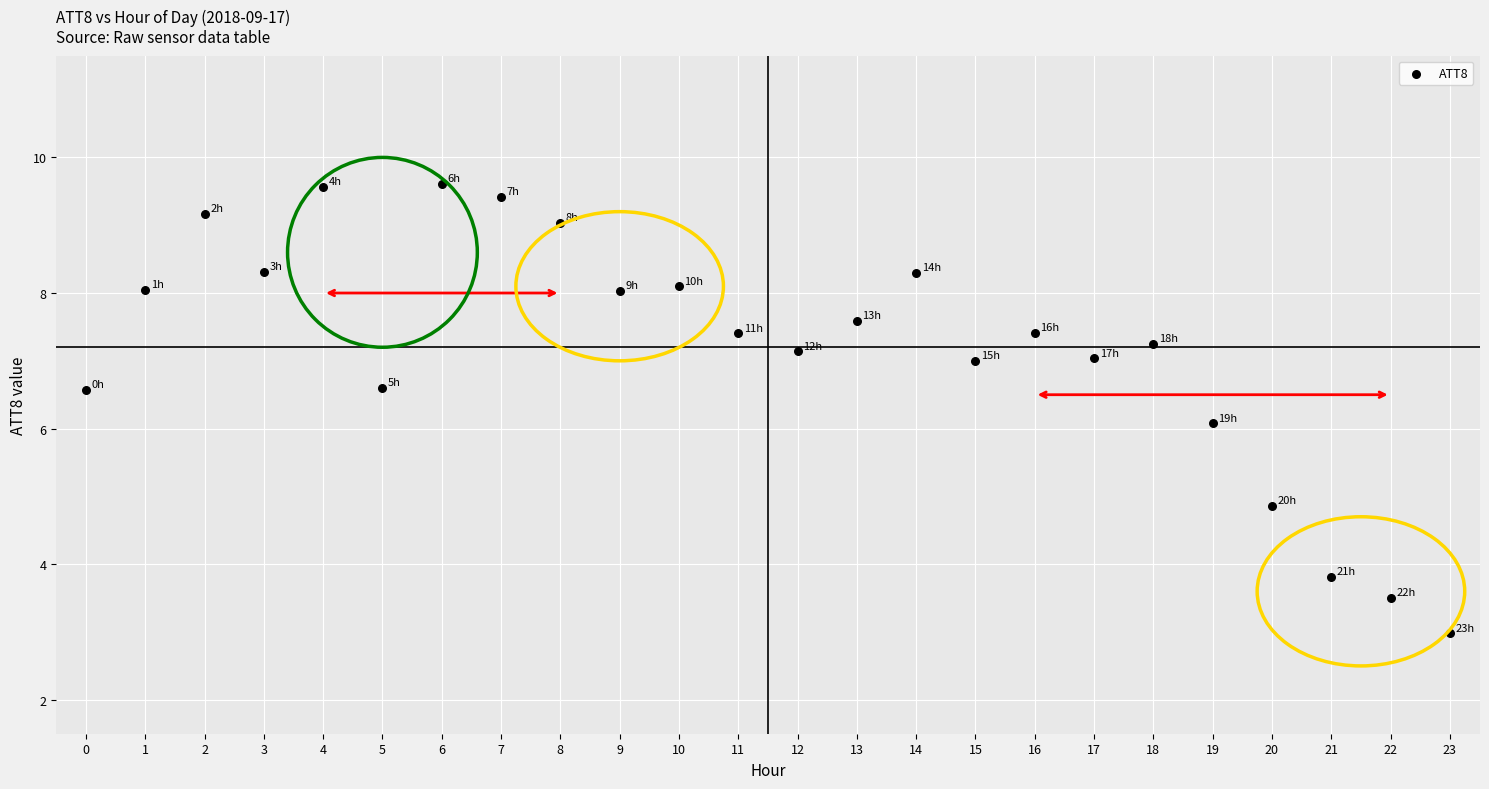

What is the range of Y values (max minus min)?

6.6